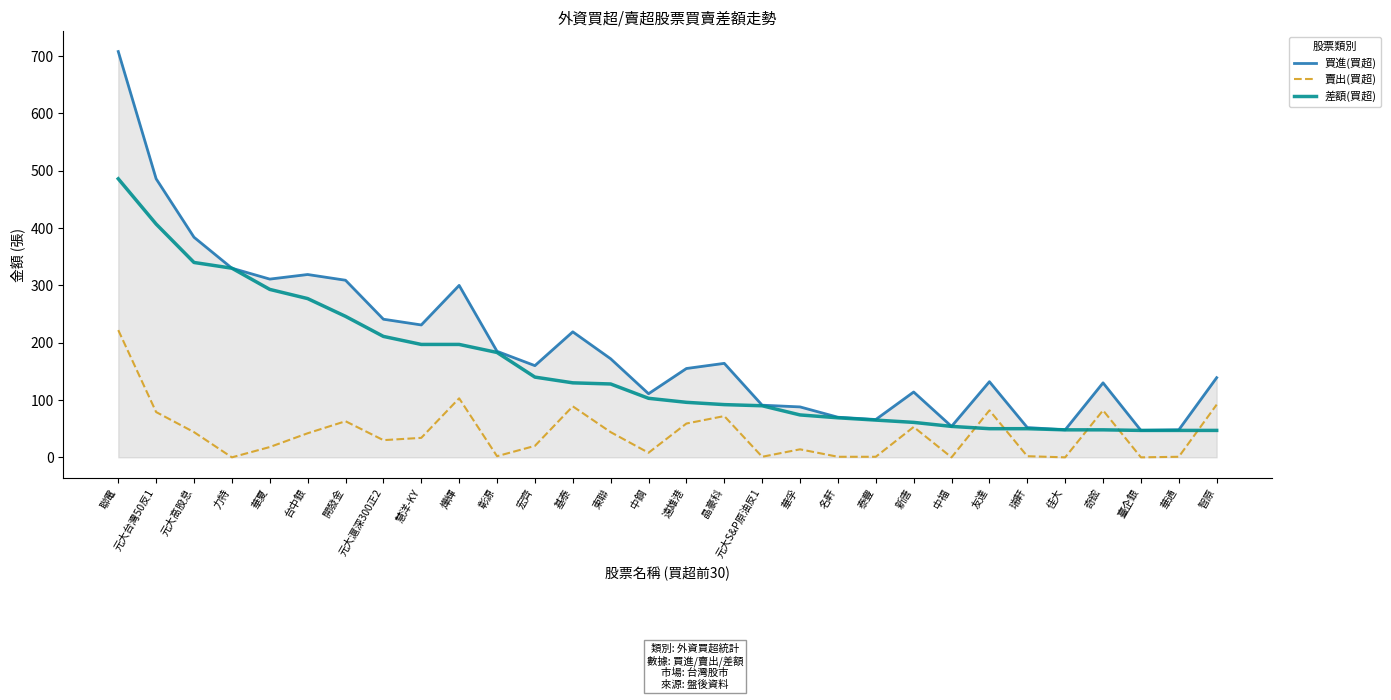

True or false: 買進(買超) and 賣出(買超) intersect in this chart.

False